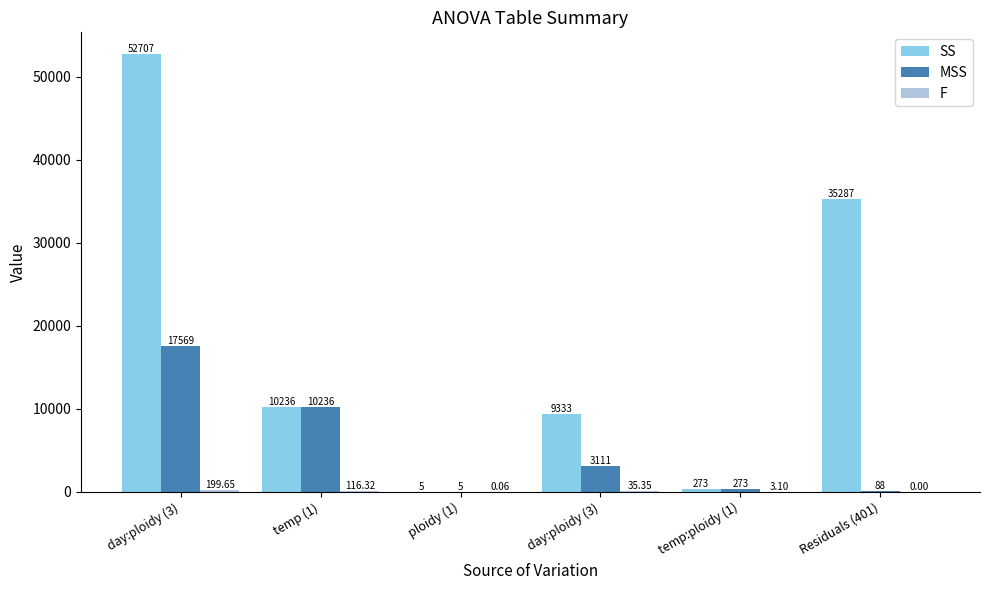

The value of SS at temp (1) is 10236.0. True or false?

True